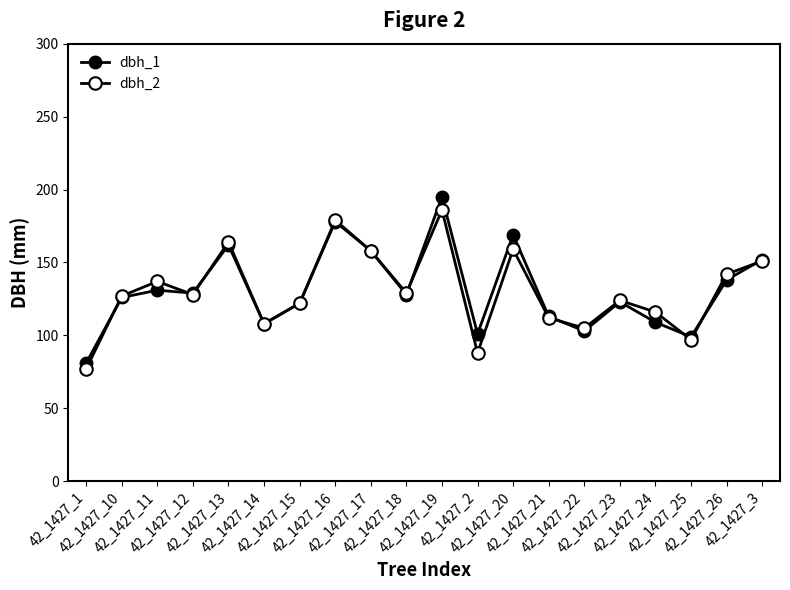

How many values in the dbh_1 series are below 128?

10